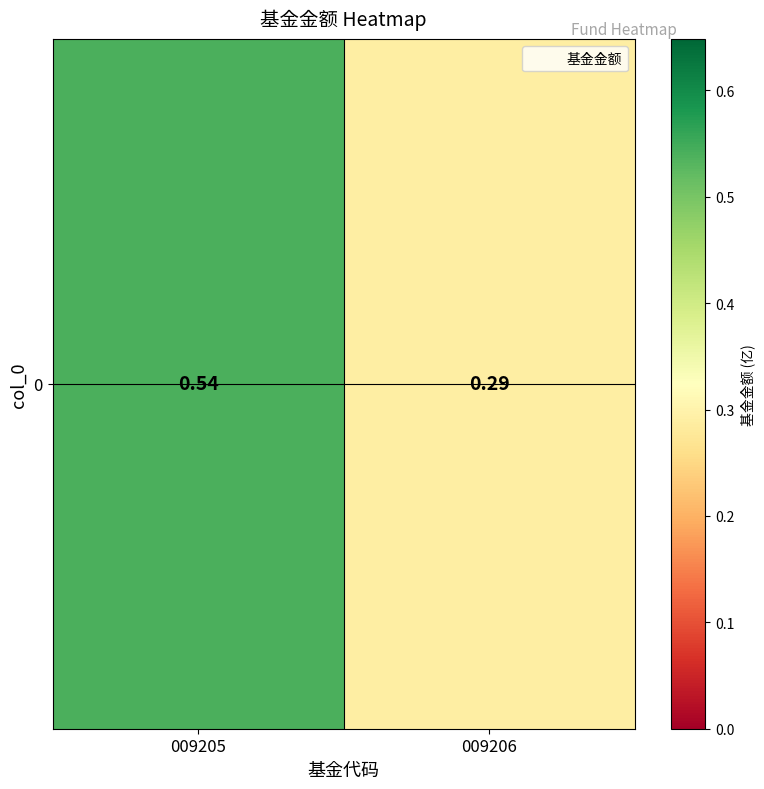

List the labels in order of value, largest first.

009205, 009206